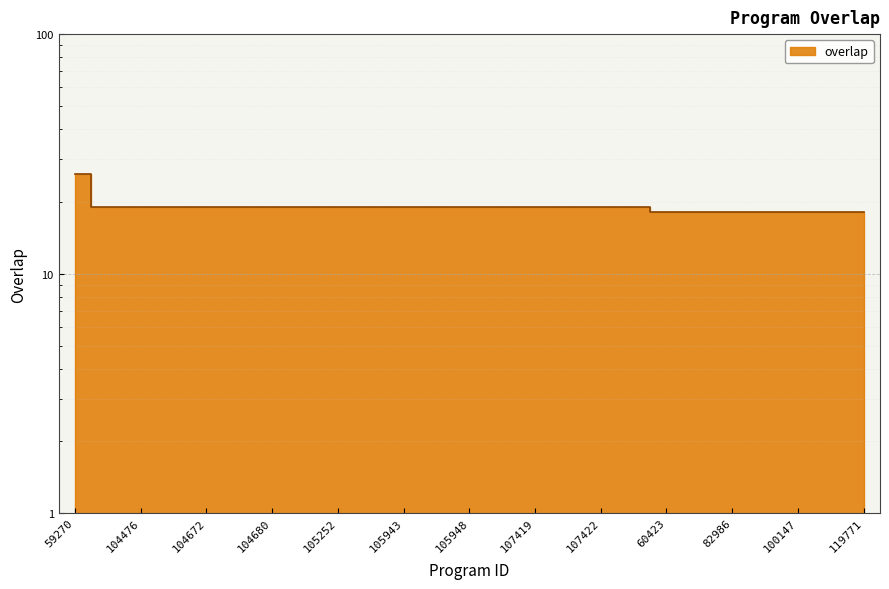

What is the difference between the maximum and second lowest values?

8